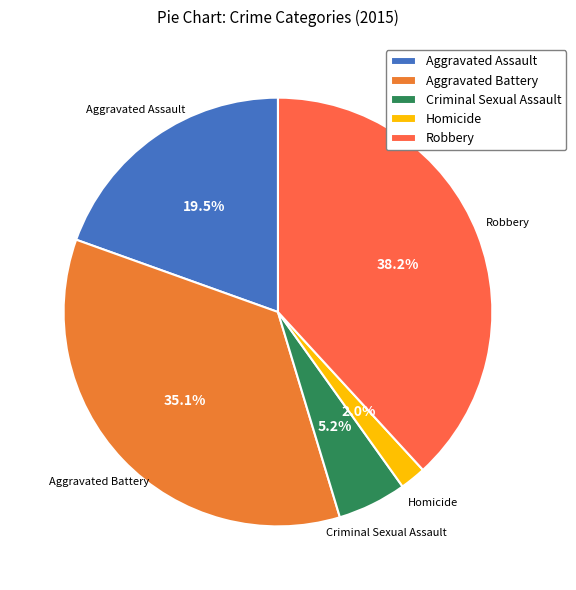

Rank the categories by value from lowest to highest.

Homicide, Criminal Sexual Assault, Aggravated Assault, Aggravated Battery, Robbery